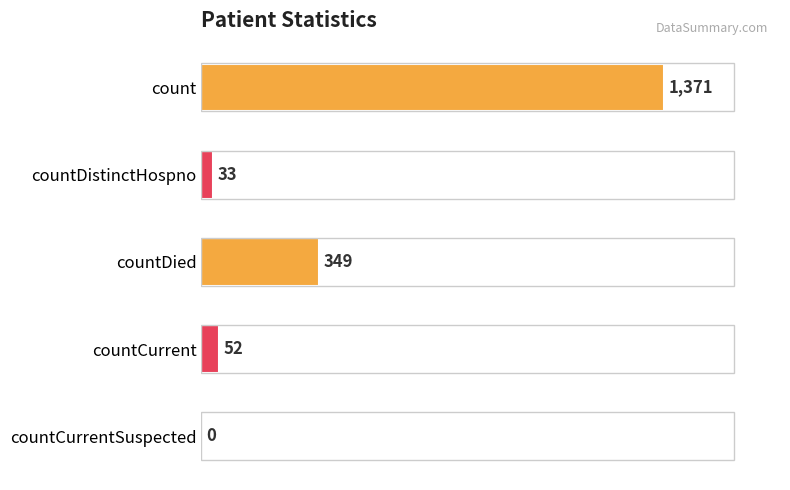

Which has a higher value, countCurrent or countDied?

countDied